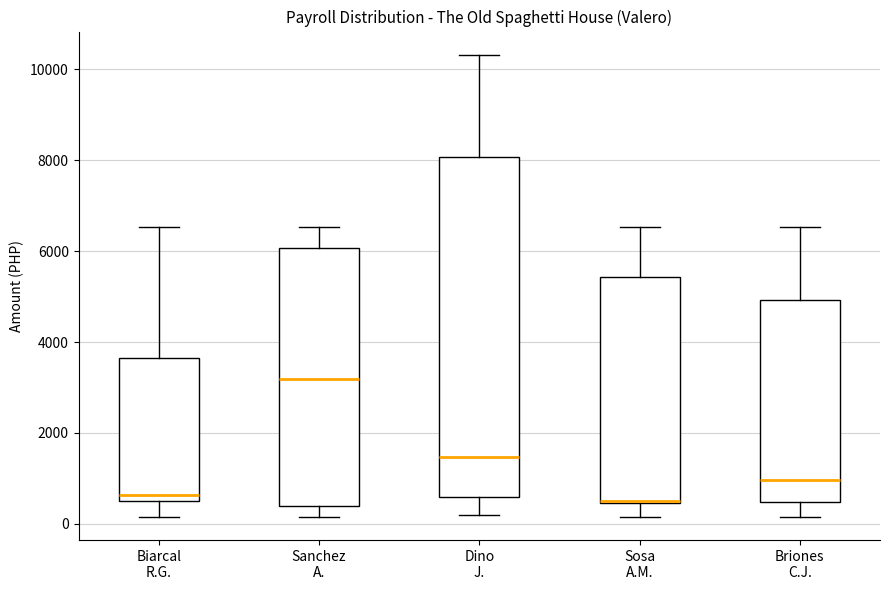

Where does the upper whisker of the box for Biarcal R.G. end on the y-axis? The values are not printed on the chart, so give them approximately, as read against the axis.

6600